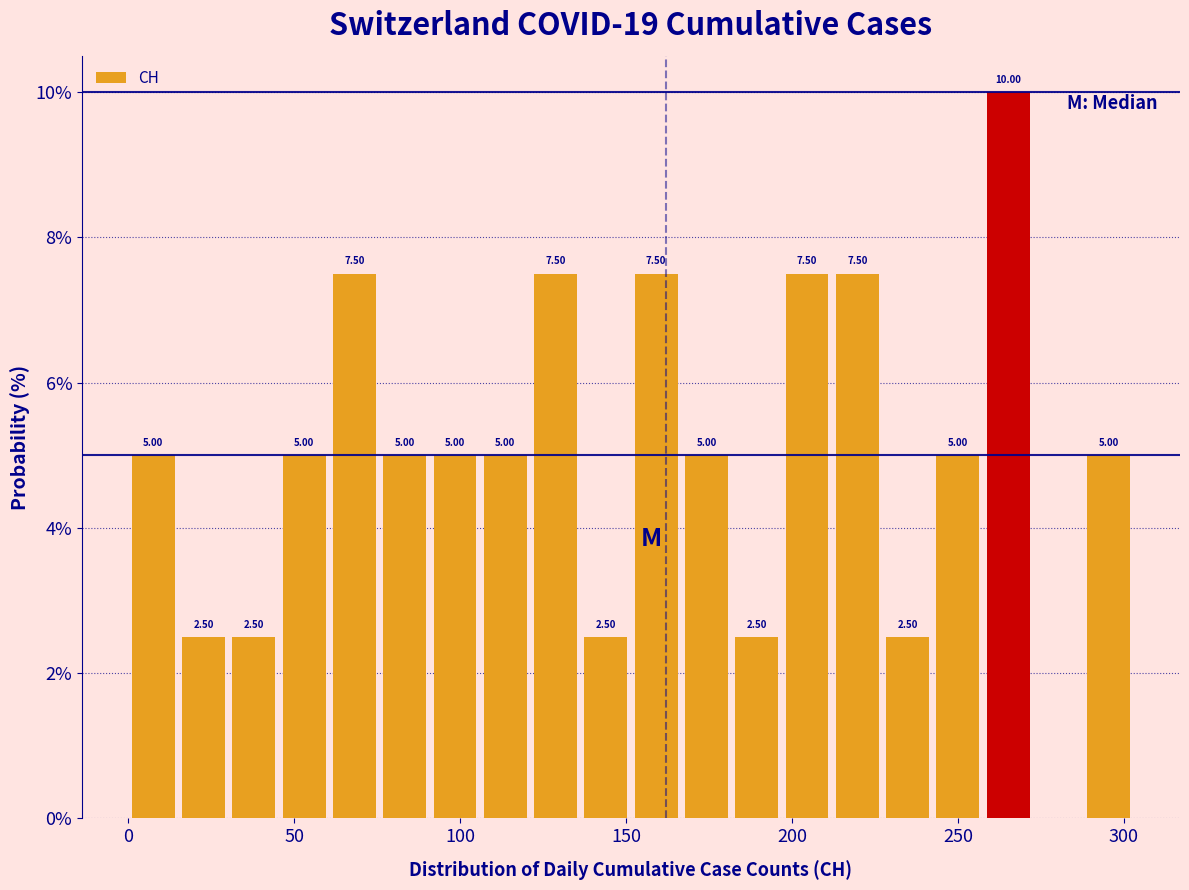

Read against the x-axis, roughly where is the centre of the tallest bar?

265